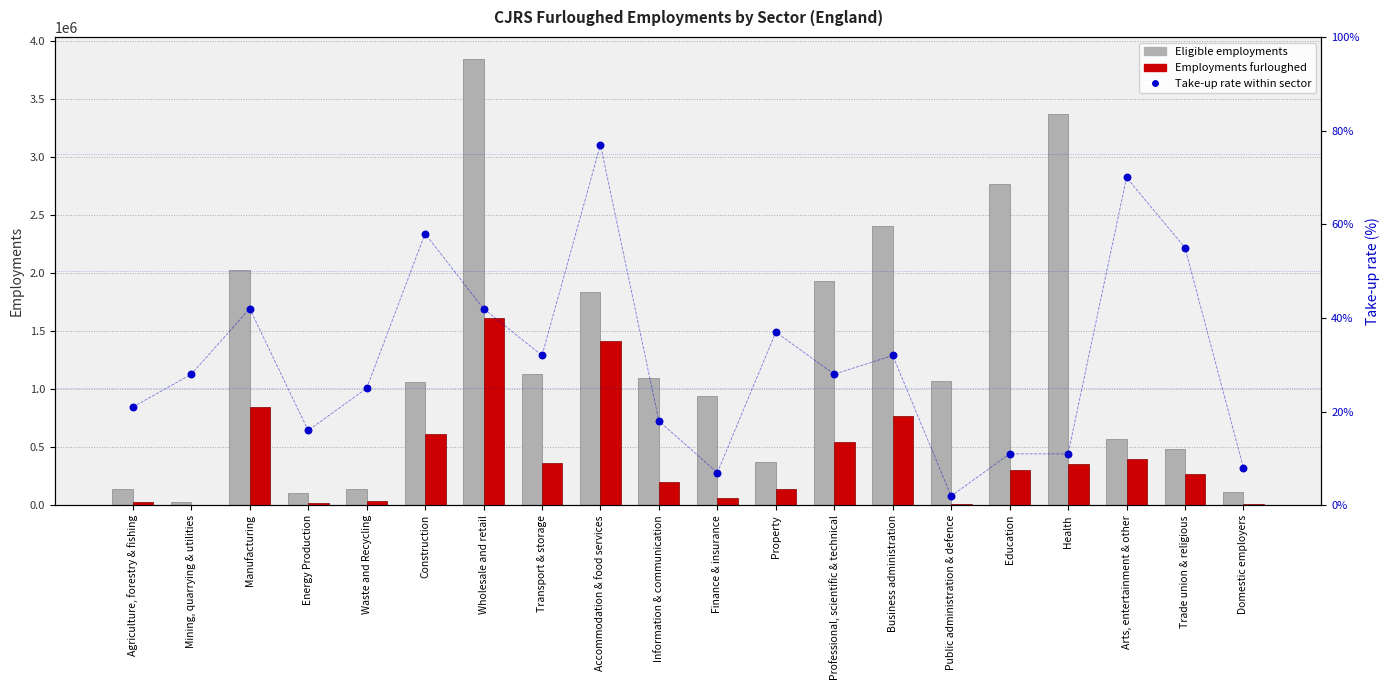

At which category is the sum across all series the highest?

Wholesale and retail